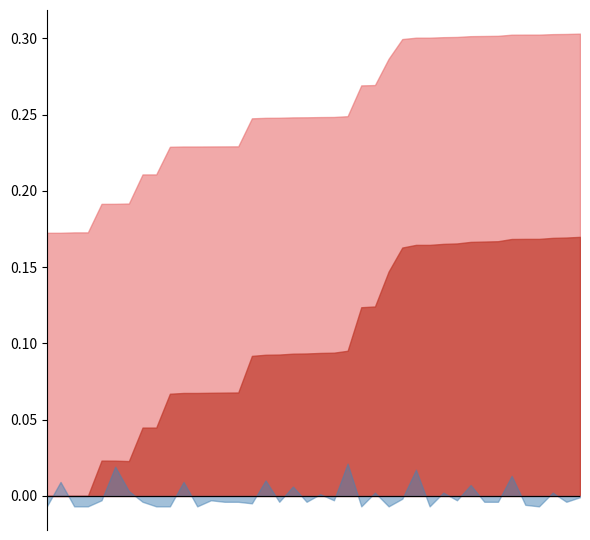

At which label does naive_win_prob_centered reach its minimum?

1